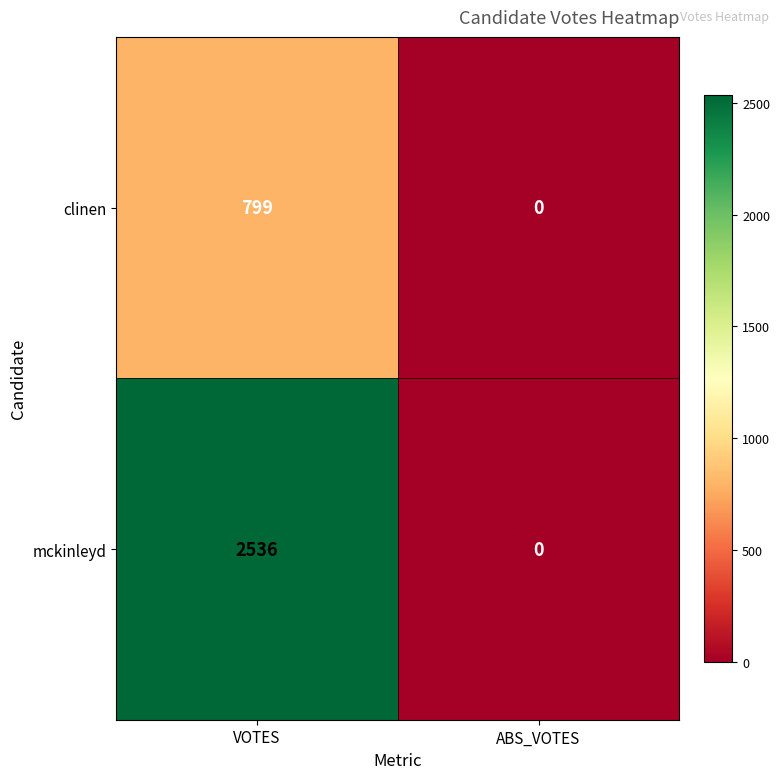

What is the total value across all series at VOTES?

3335